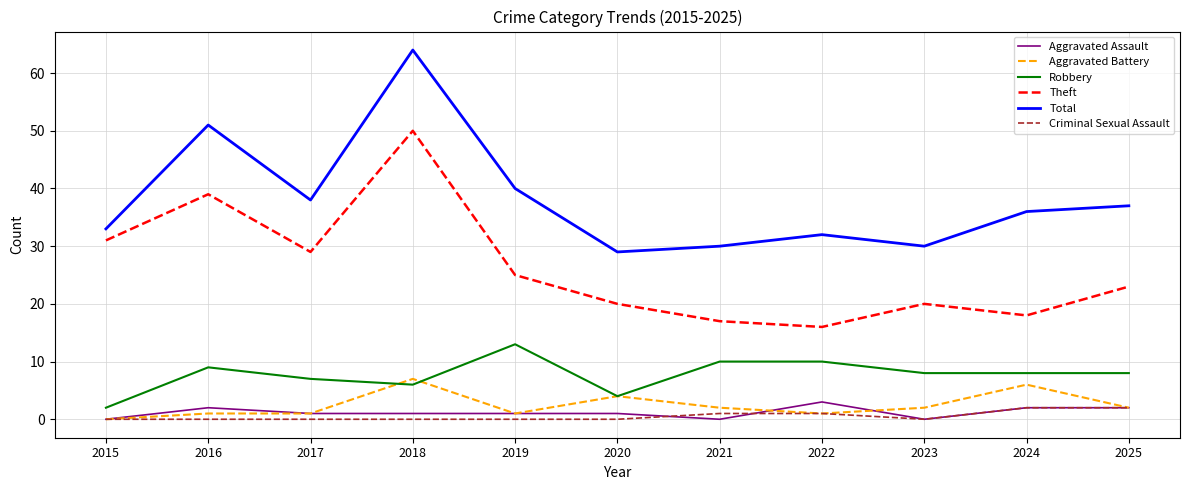

What are all the series names shown in the legend?

Aggravated Assault, Aggravated Battery, Robbery, Theft, Total, Criminal Sexual Assault